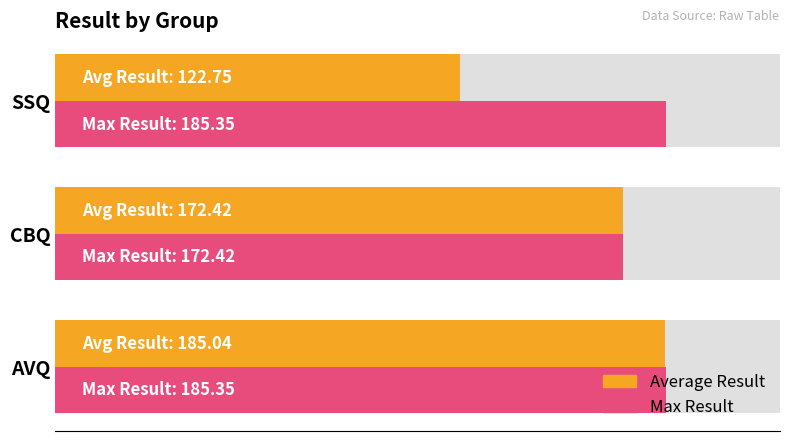

The value of Max Result at SSQ is 273.3. True or false?

False